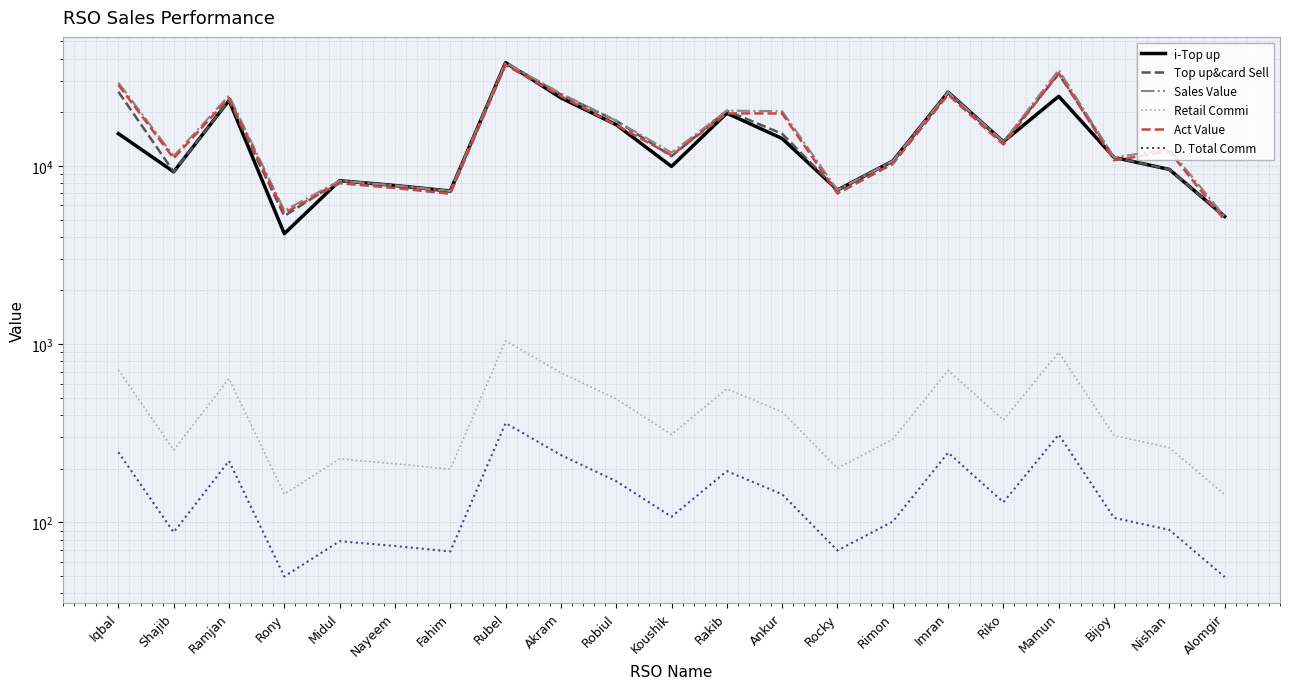

Where does the Retail Commi series first go above 311?

Iqbal